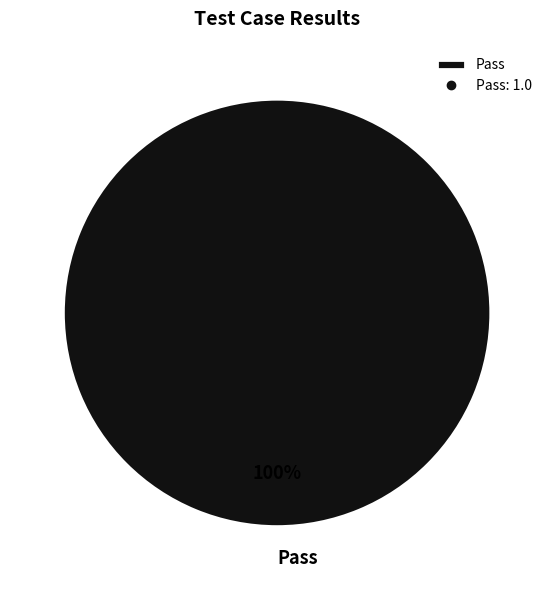

How many slices are in this pie chart?

1